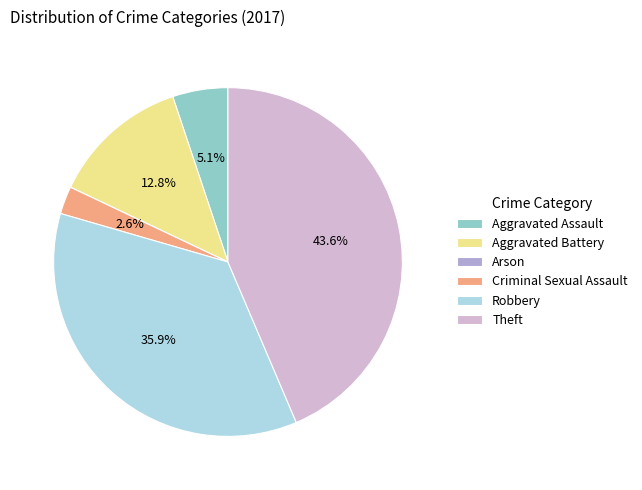

Count the number of slices in the pie.

6